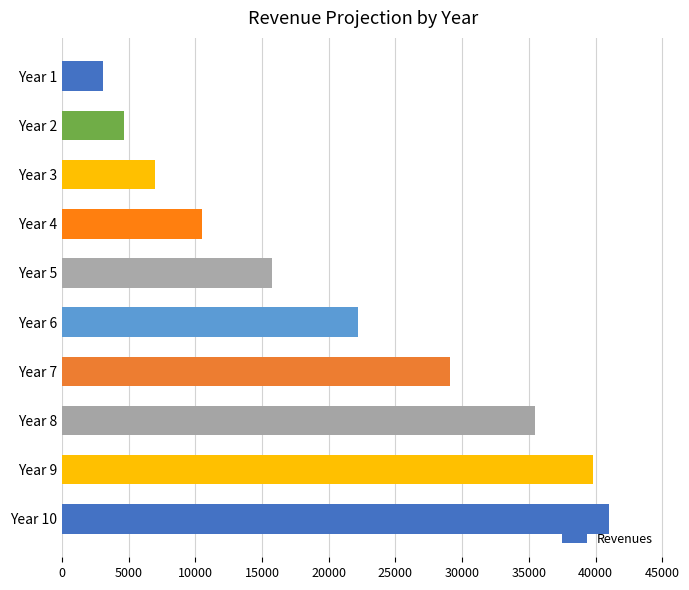

Is it true that the value at Year 3 is 2883.3?

False